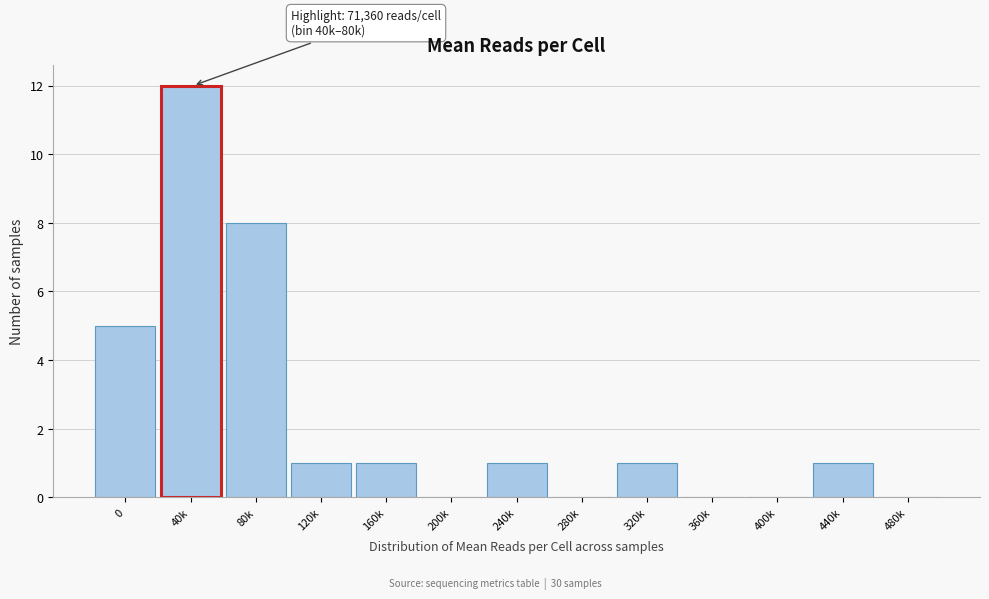

Reading right to left, extract all data points from this chart.

480k=0	440k=1	400k=0	360k=0	320k=1	280k=0	240k=1	200k=0	160k=1	120k=1	80k=8	40k=12	0=5